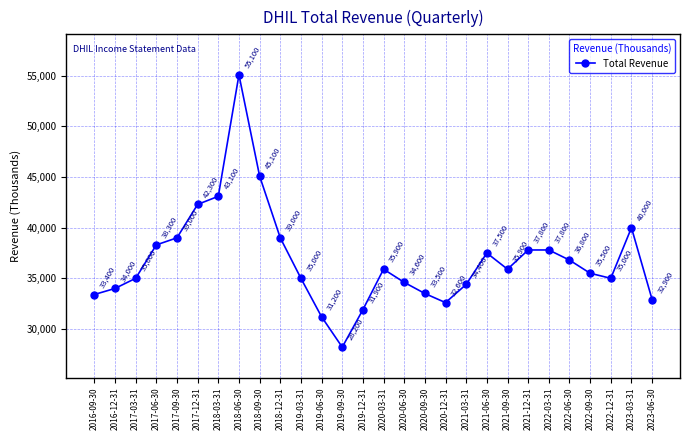

What is the difference between the second highest and minimum values?

16900